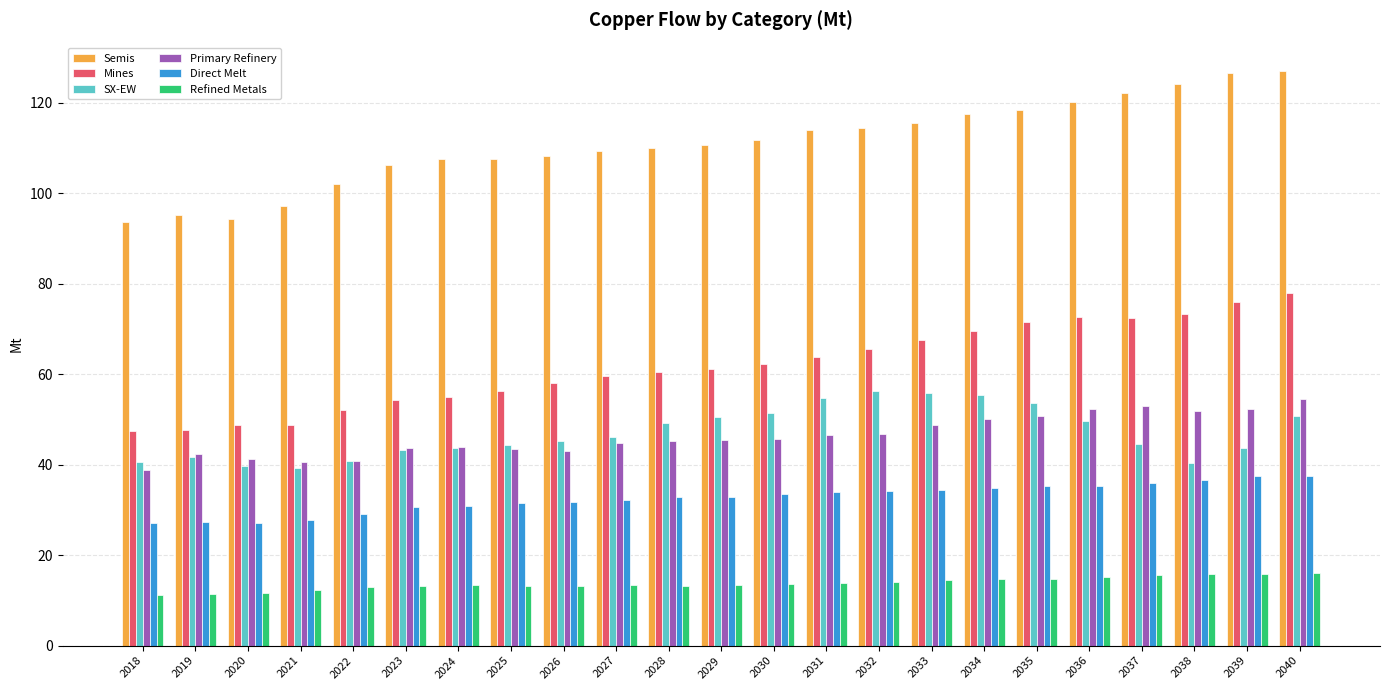

At how many categories does at least one series exceed 15?

23